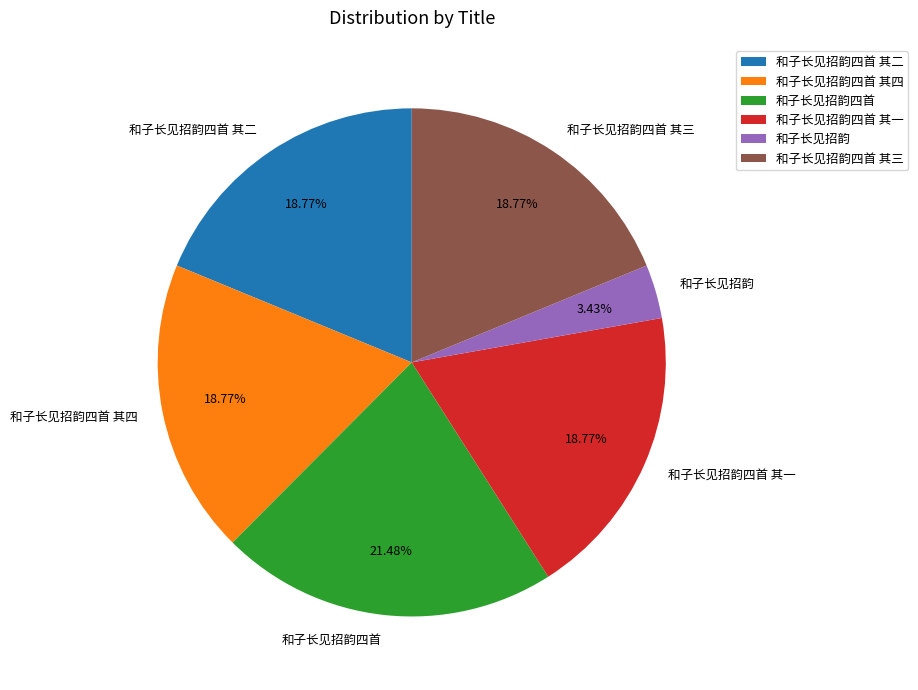

Count the number of slices in the pie.

6